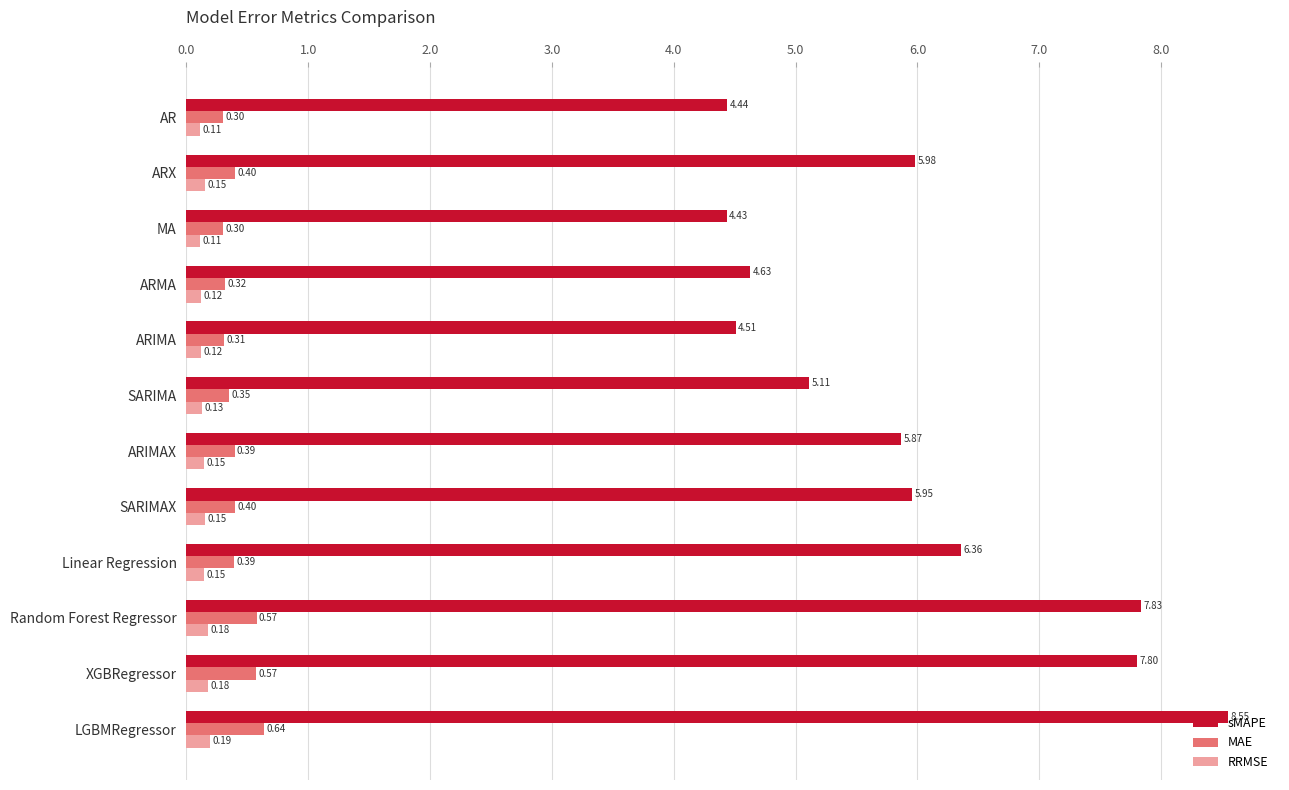

At which category is the sum across all series the highest?

LGBMRegressor